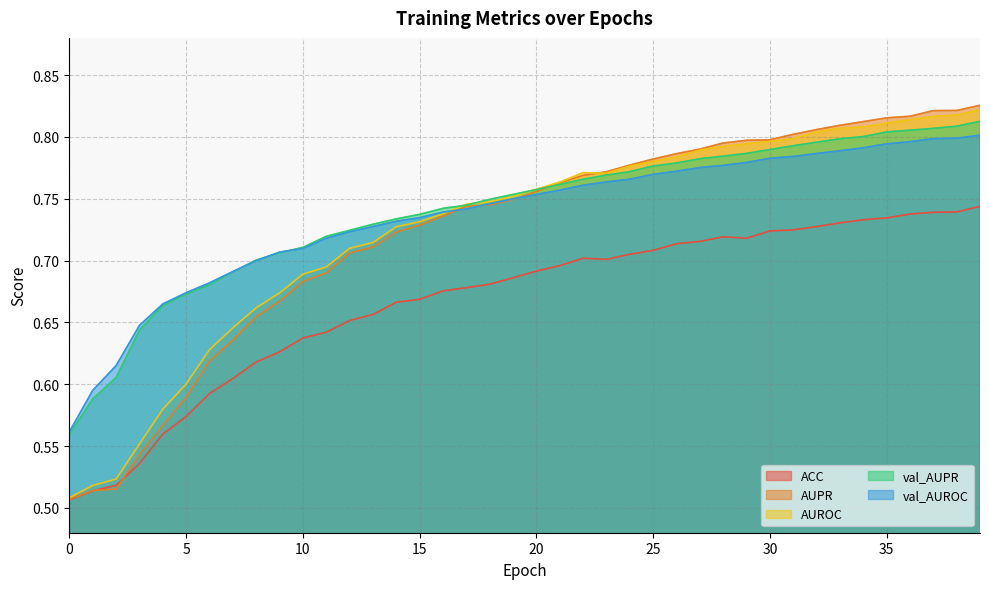

How many categories are shown in the chart?

40